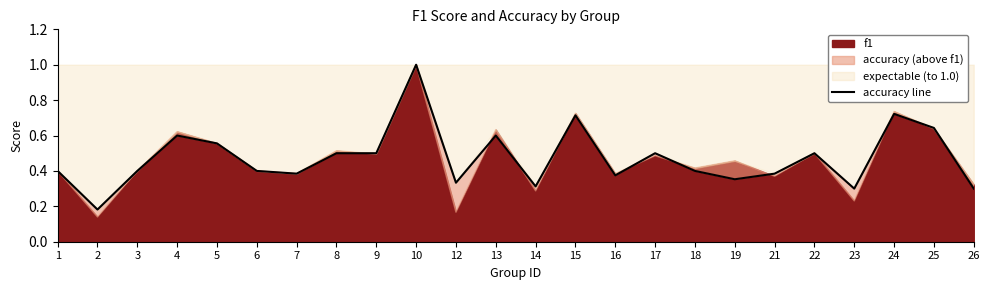

At which category does the data reach its first local valley?

2